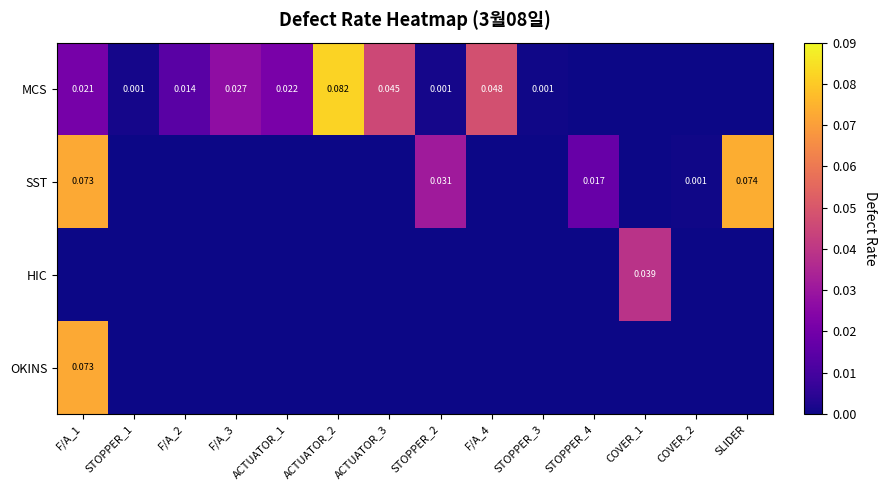

What is the sum of all OKINS values?

0.1